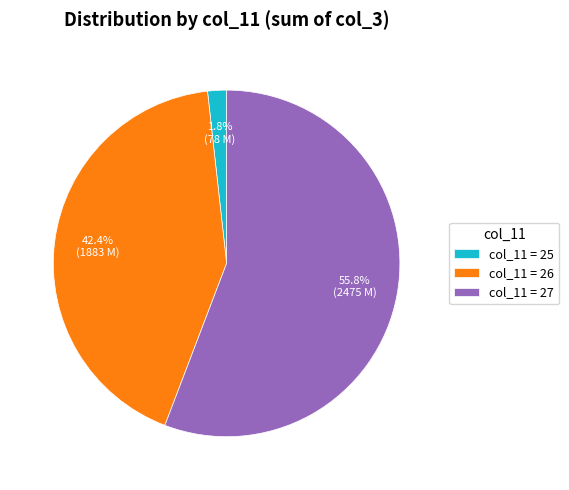

What is the ratio of the value at col_11 = 27 to the value at col_11 = 26?

1.3